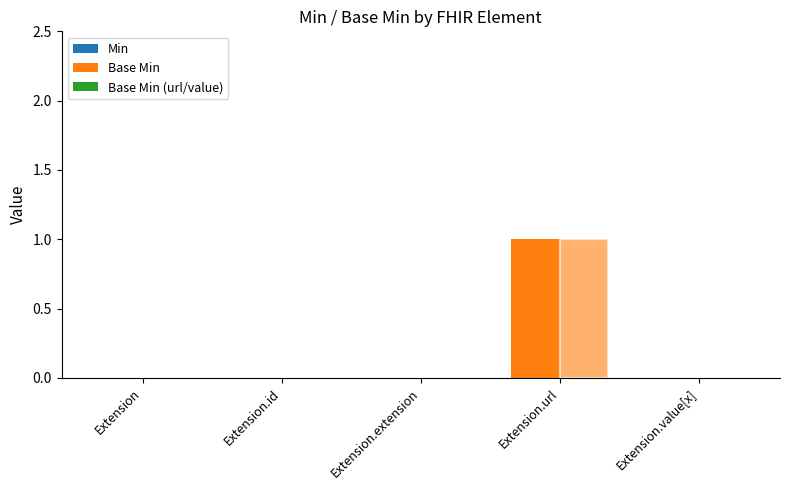

At which category is the sum across all series the highest?

Extension.url